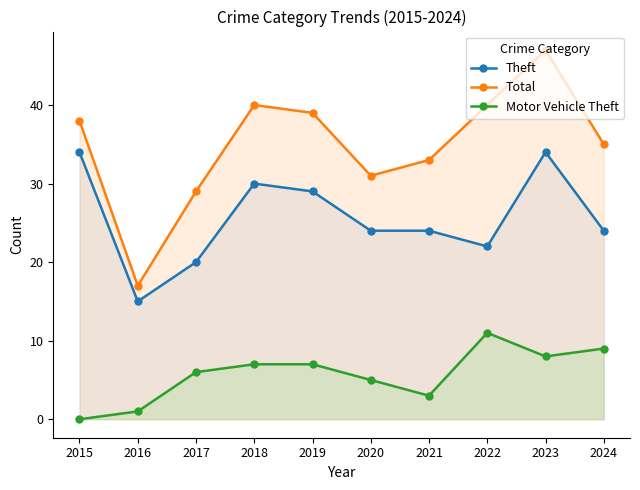

Reading left to right, transcribe all the data shown in this chart.

Theft: 34	15	20	30	29	24	24	22	34	24
Total: 38	17	29	40	39	31	33	40	47	35
Motor Vehicle Theft: 0	1	6	7	7	5	3	11	8	9